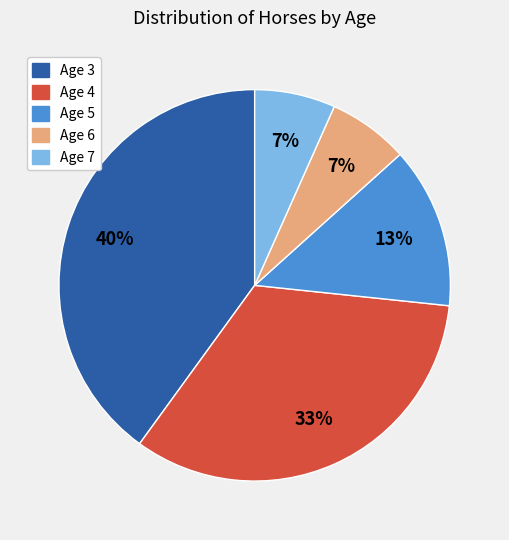

Is it true that Age 5 is 13% of the pie?

True